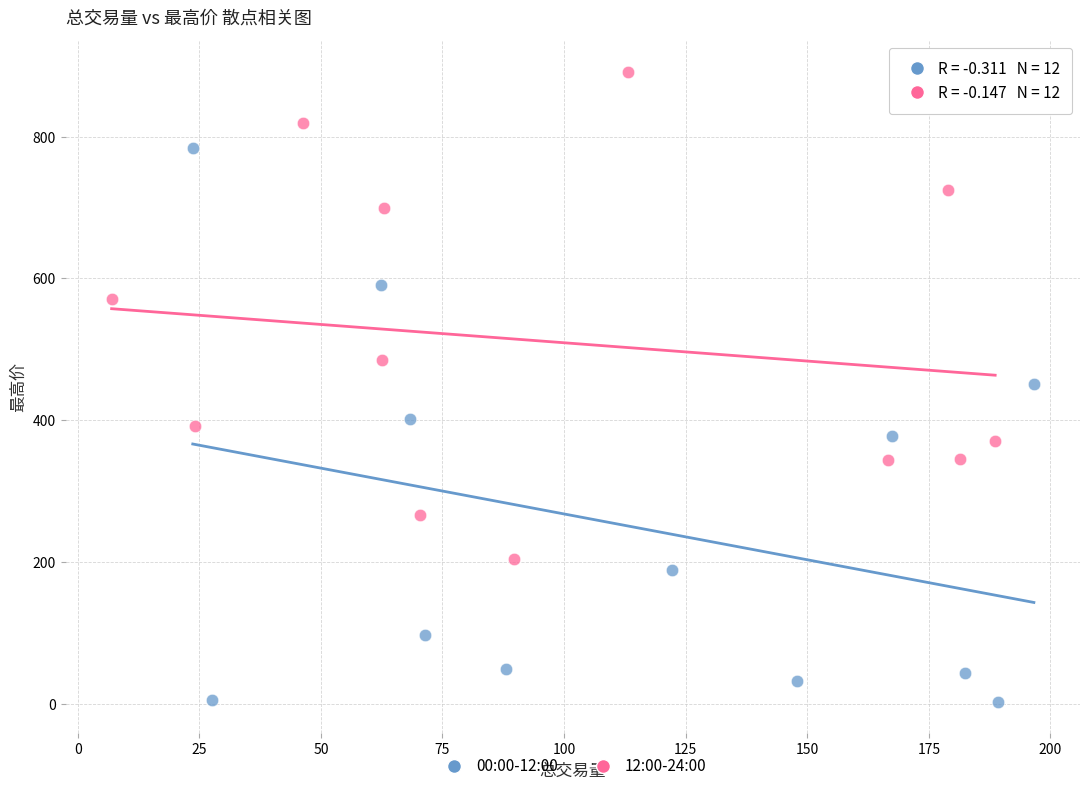

Which series contains the highest Y value?

12:00-24:00